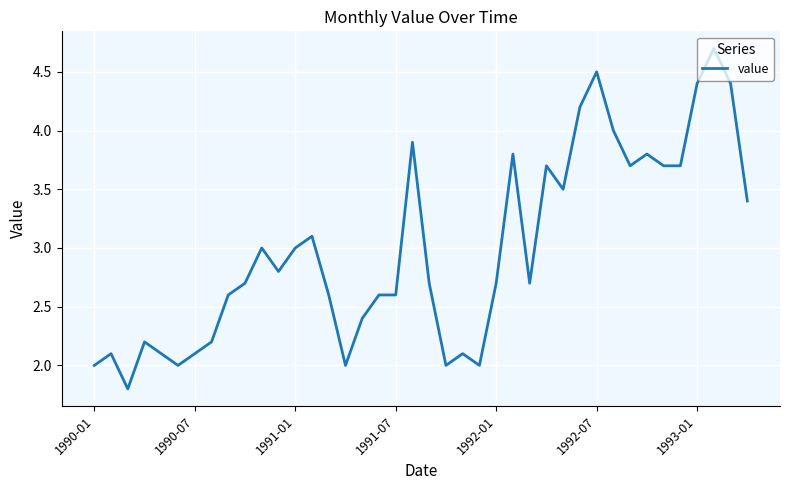

What is the minimum value shown in the chart?

1.8